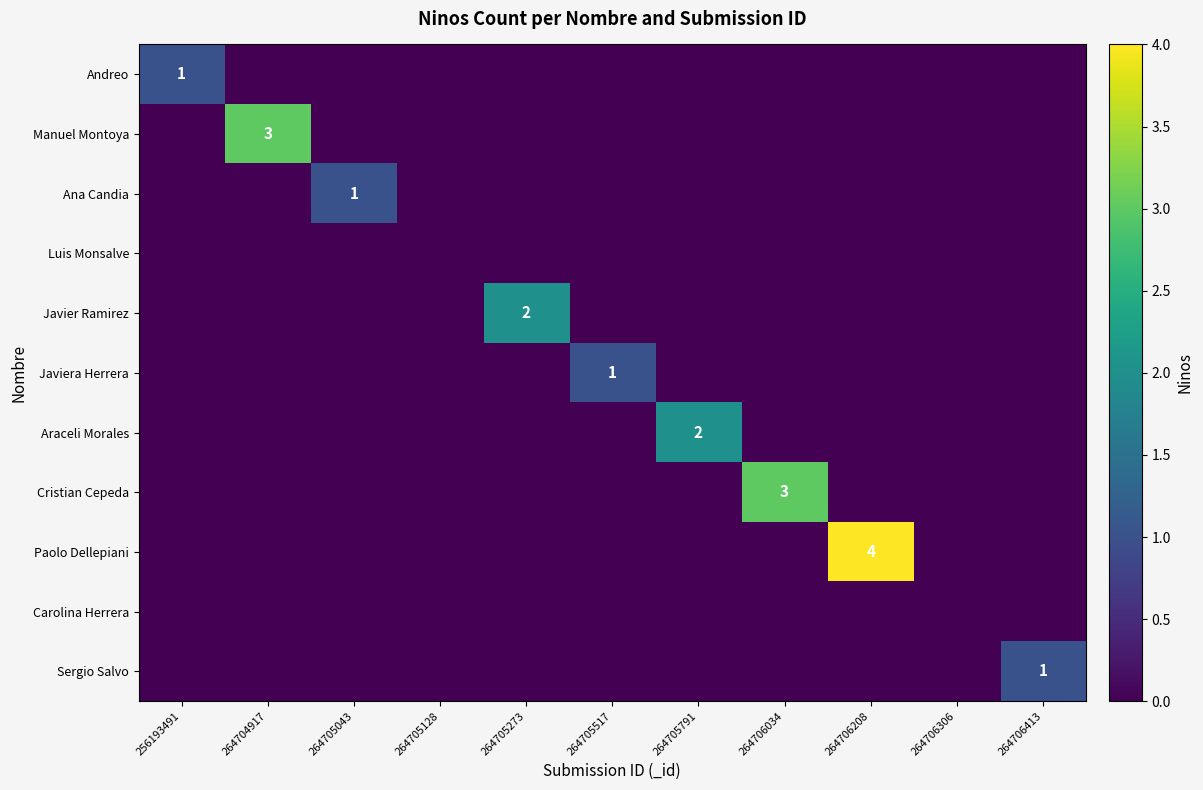

Is it true that Sergio Salvo equals 0 at 264706034?

True